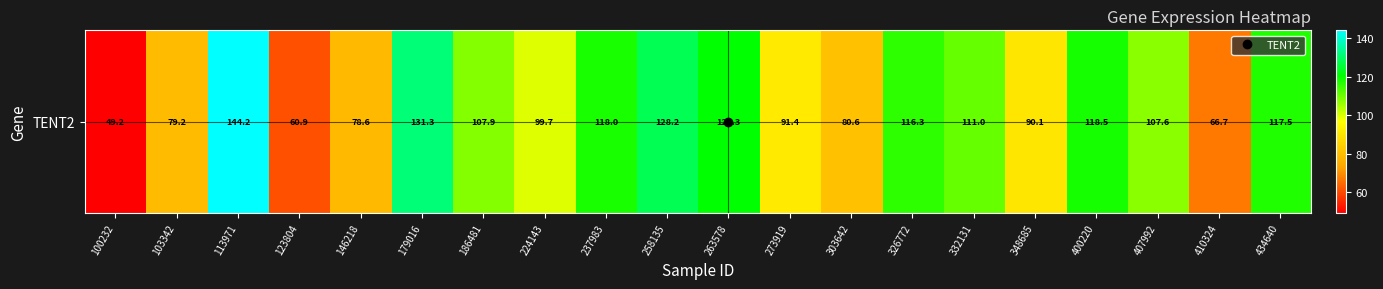

Count the number of values greater than 107.

11